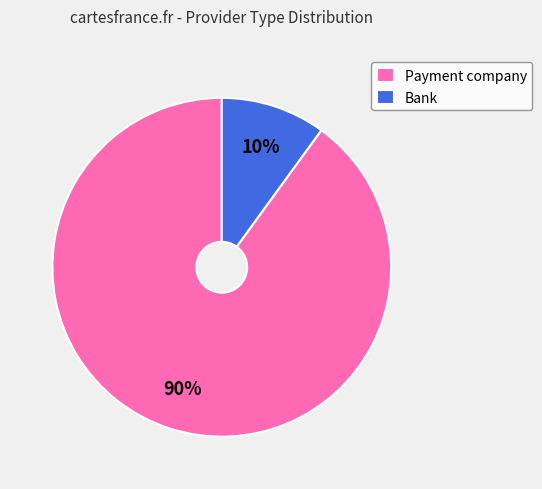

Which slice is the smallest?

Bank